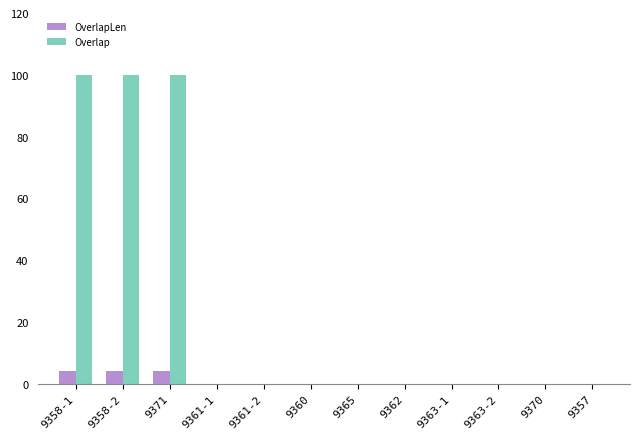

What is the maximum value for Overlap?

100